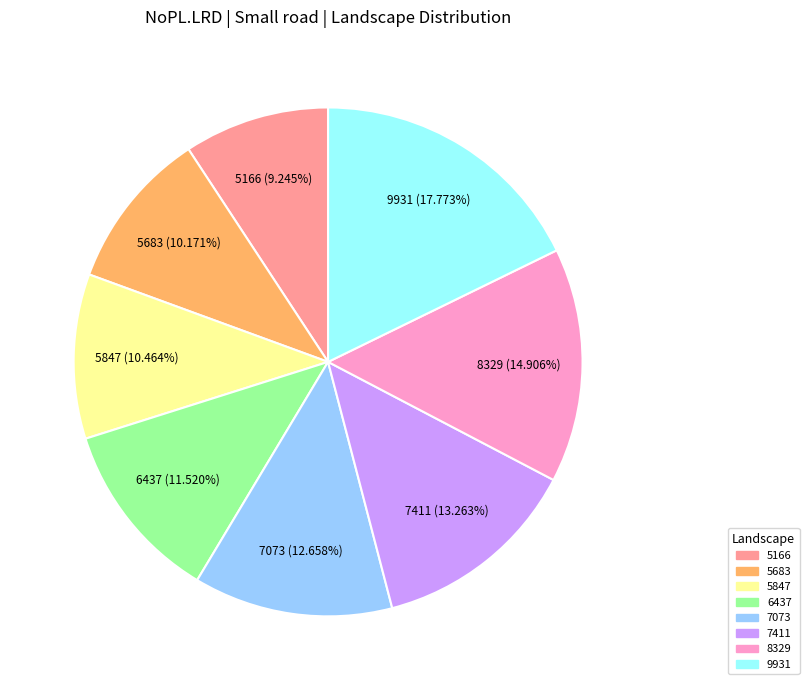

The 7411 slice represents 1% of the pie. True or false?

False